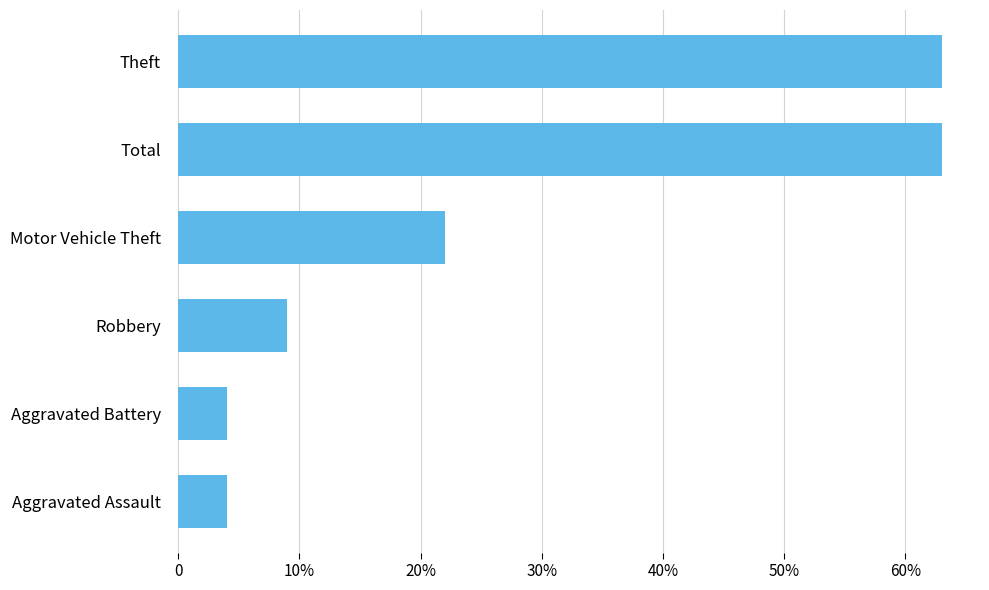

Count the number of data series in this chart.

1